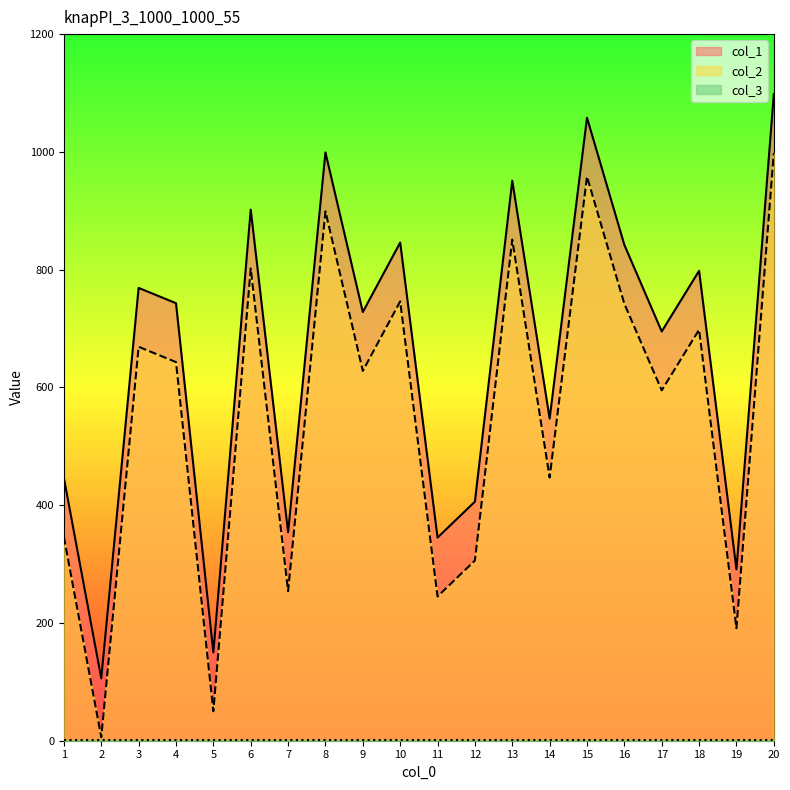

Where is the first local minimum for col_1?

2